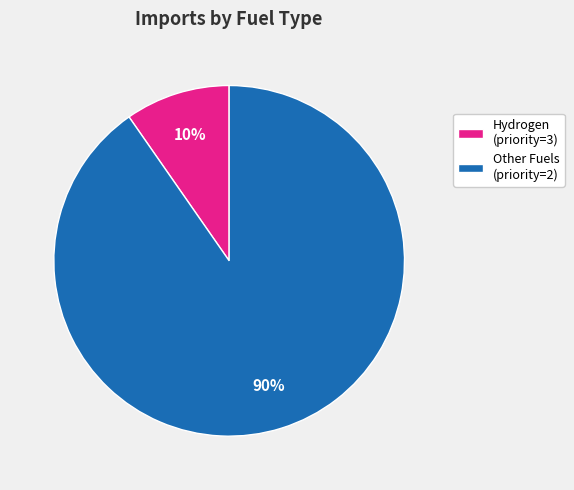

What percentage is the Hydrogen (priority=3) slice, to the nearest percent?

10%